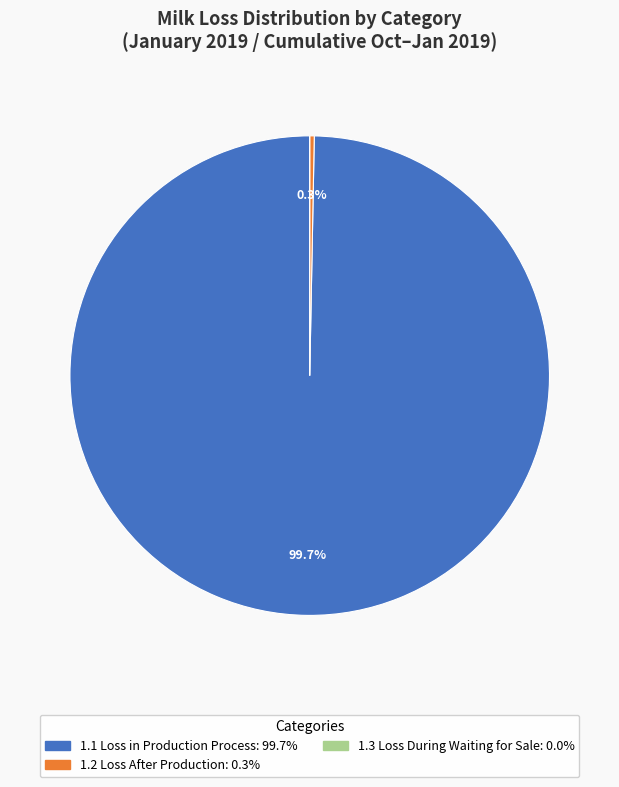

Is there any slice that represents more than half of the pie?

Yes